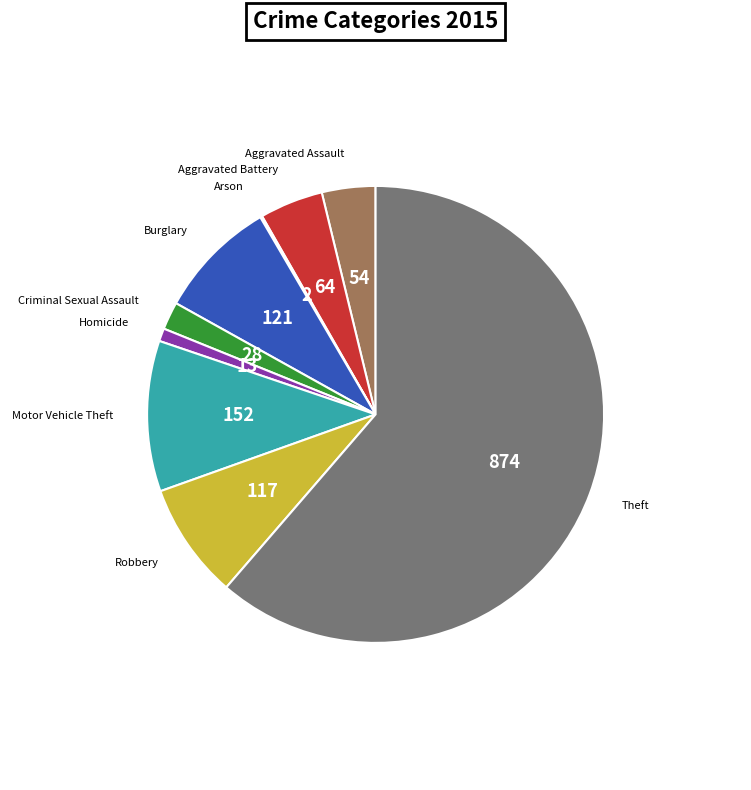

Is there any slice that represents more than half of the pie?

Yes